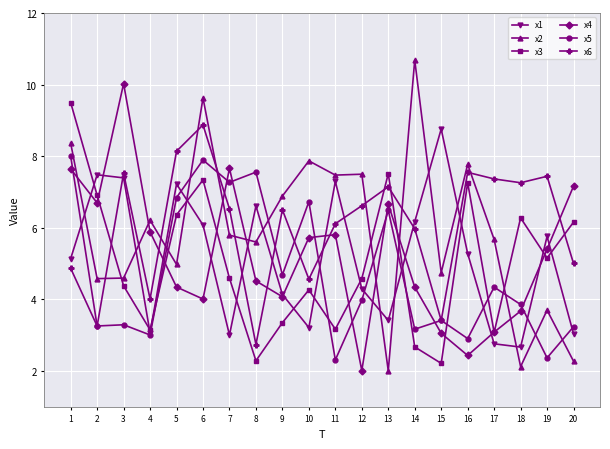

Which series changed the most between 5 and 14?

x2